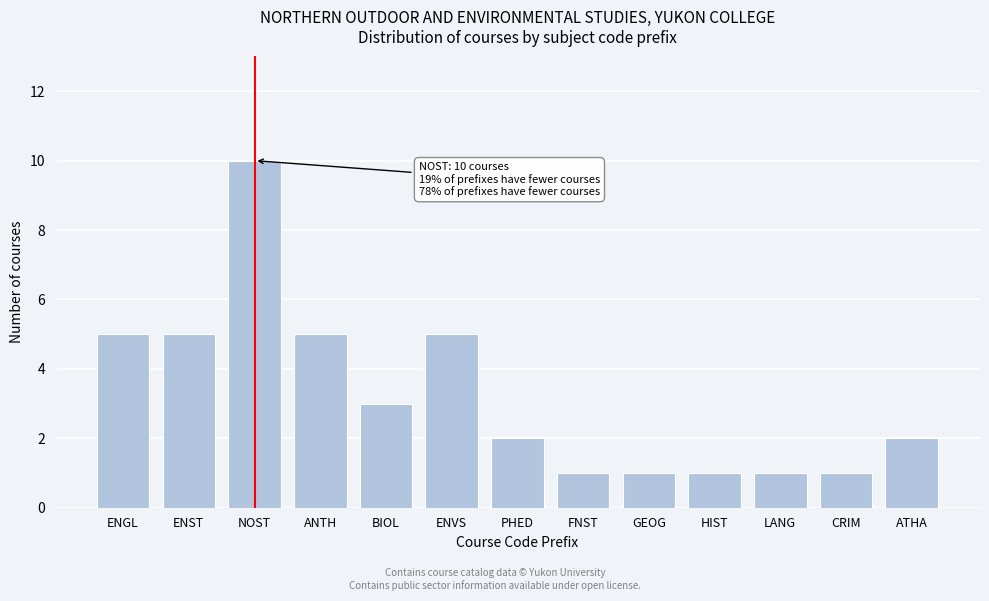

Reading left to right, extract all data points from this chart.

ENGL=5	ENST=5	NOST=10	ANTH=5	BIOL=3	ENVS=5	PHED=2	FNST=1	GEOG=1	HIST=1	LANG=1	CRIM=1	ATHA=2